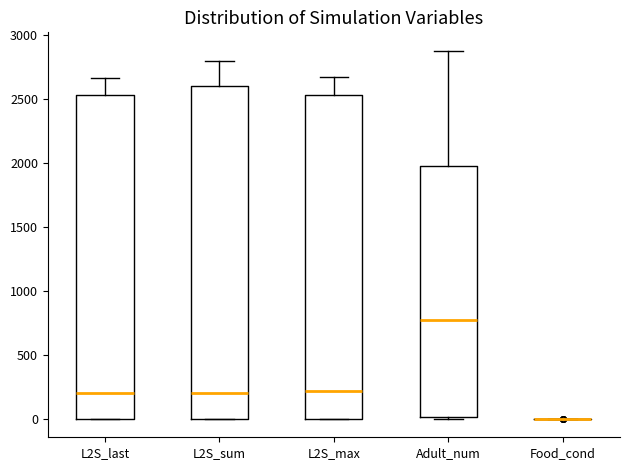

Reading left to right, transcribe this box plot: for each box, give where its median line is, the range the box spans, and where its two whiskers end, as read against the y-axis. The values are not printed on the chart, so give them approximately, as read against the axis.

L2S_last: median 200, box 0 to 2500, whiskers 0 to 2650
L2S_sum: median 200, box 0 to 2600, whiskers 0 to 2800
L2S_max: median 200, box 0 to 2500, whiskers 0 to 2650
Adult_num: median 750, box 0 to 1950, whiskers 0 (just below the box's lower edge) to 2850
Food_cond: box collapsed to a line at 0, whiskers 0 to 0